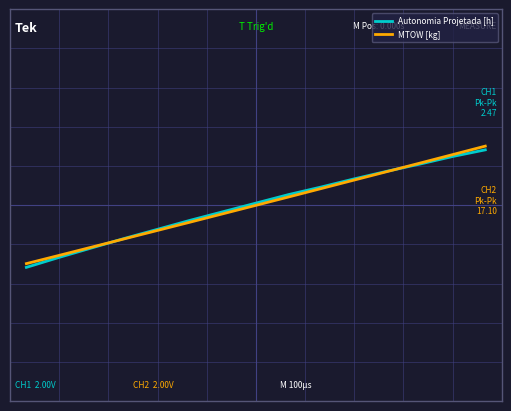

What is the minimum value shown in the chart?

-0.8